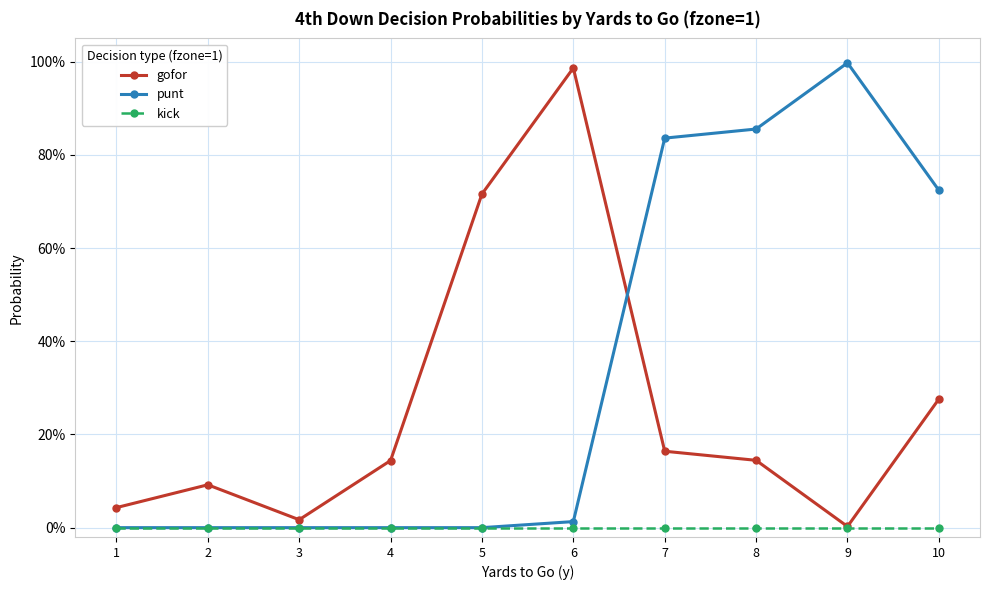

The kick series shows 0.0 at 10. True or false?

True